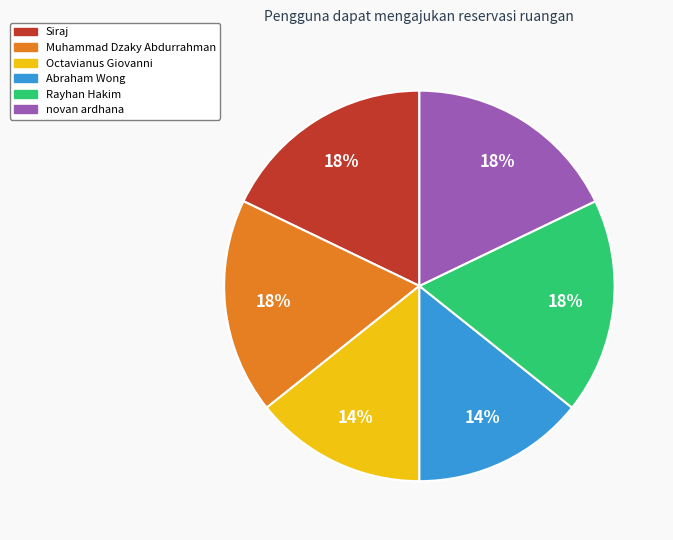

Which has a higher value, Octavianus Giovanni or Muhammad Dzaky Abdurrahman?

Muhammad Dzaky Abdurrahman